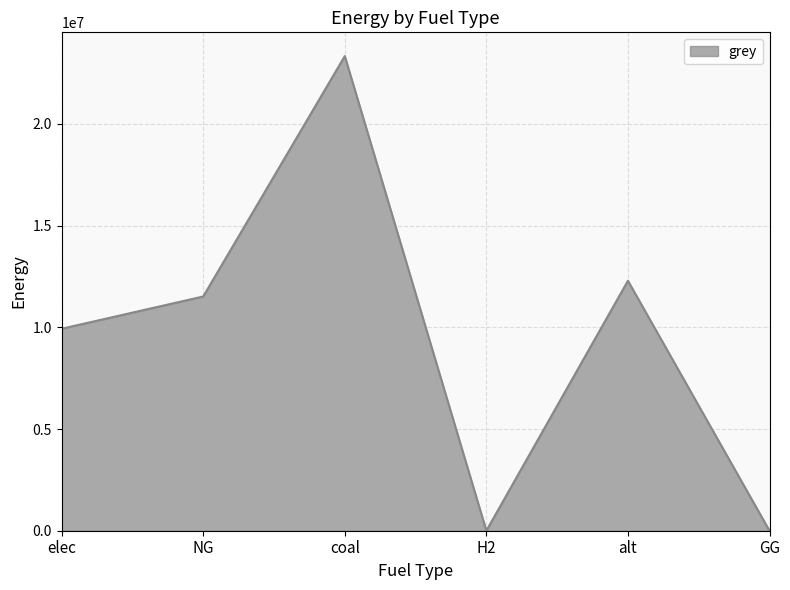

The value at NG is 17549844.2. True or false?

False